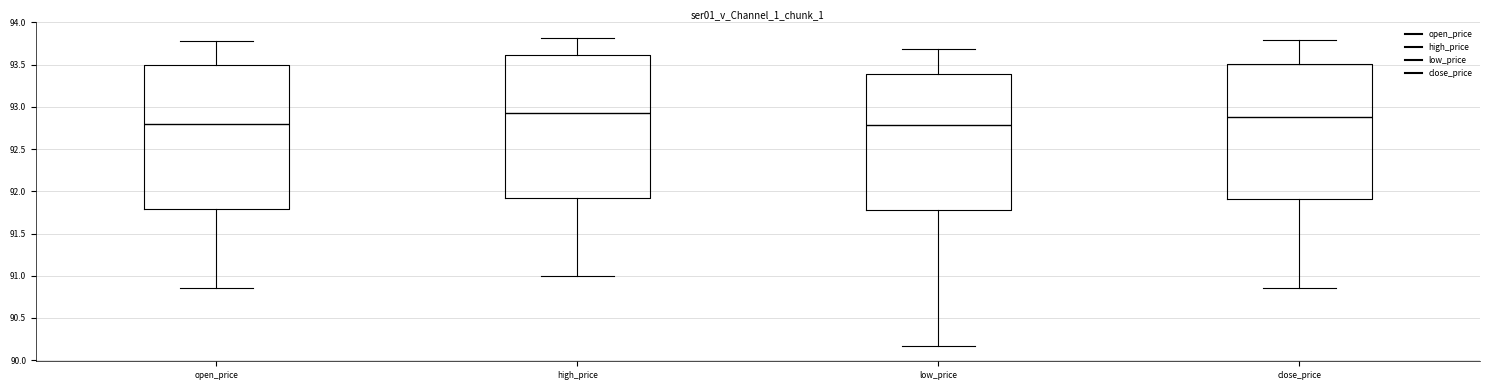

Reading left to right, read every box against the y-axis: the position of its median line, the range the box covers, and the ends of its whiskers. The values are not printed on the chart, so give them approximately, as read against the axis.

open_price: median 92.80, box 91.80 to 93.50, whiskers 90.85 to 93.80
high_price: median 92.95, box 91.90 to 93.60, whiskers 91.00 to 93.80
low_price: median 92.80, box 91.80 to 93.40, whiskers 90.15 to 93.70
close_price: median 92.90, box 91.90 to 93.50, whiskers 90.85 to 93.80